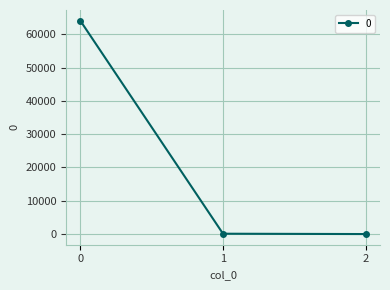

What is the maximum value shown in the chart?

64111.3